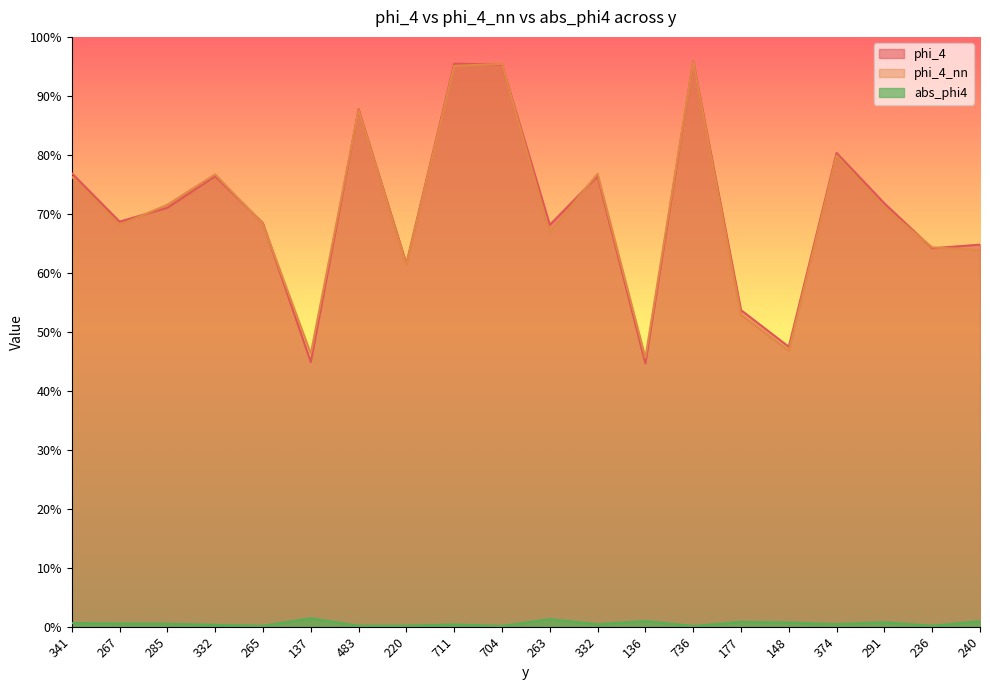

At which category is the sum across all series the highest?

736